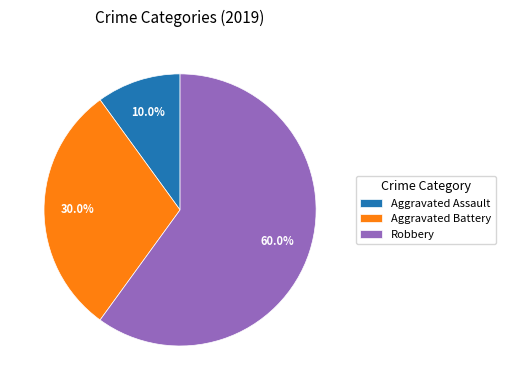

Rank the categories by value from lowest to highest.

Aggravated Assault, Aggravated Battery, Robbery